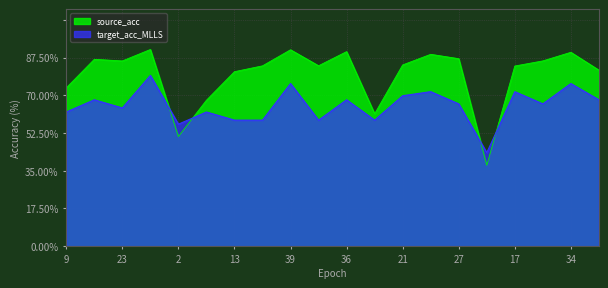

How many data points in target_acc_MLLS are less than 66?

9